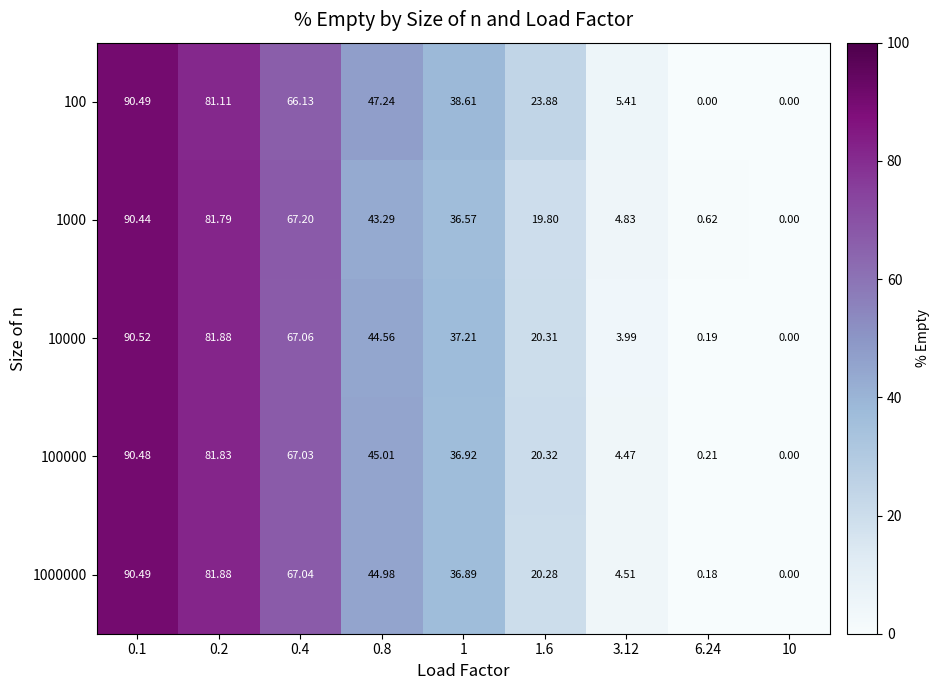

Is the value of 100 at 0.8 greater than the value of 10000 at 10?

Yes